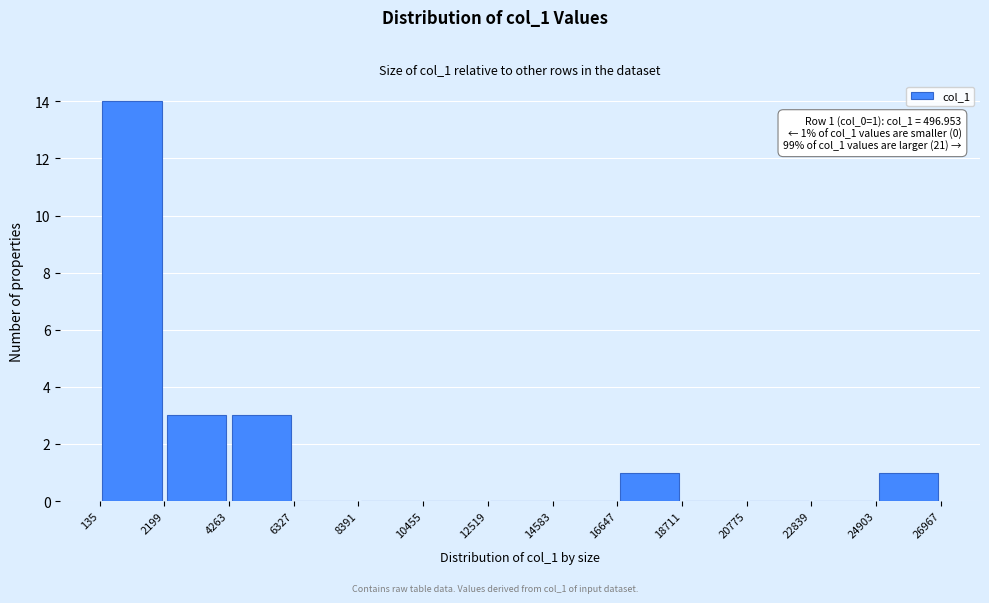

Over which range of the x-axis is the bar tallest?

135 to 2199